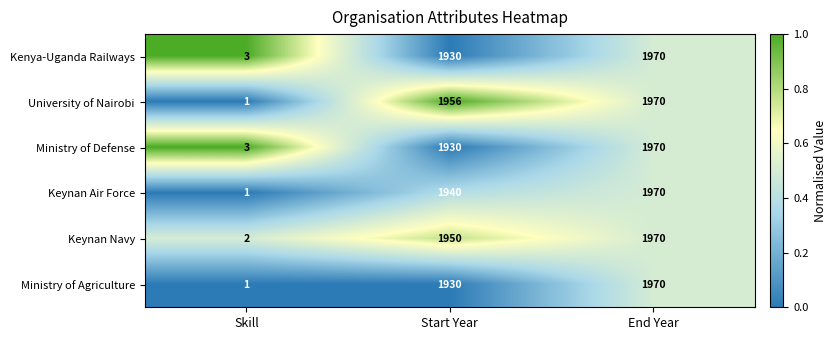

At which category is the sum across all series the highest?

End Year